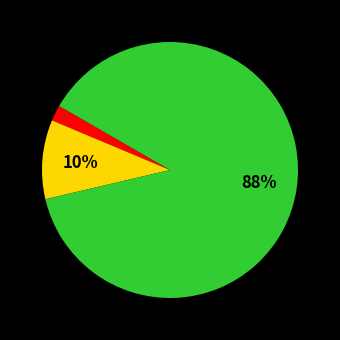

Does any single category account for the majority?

Yes